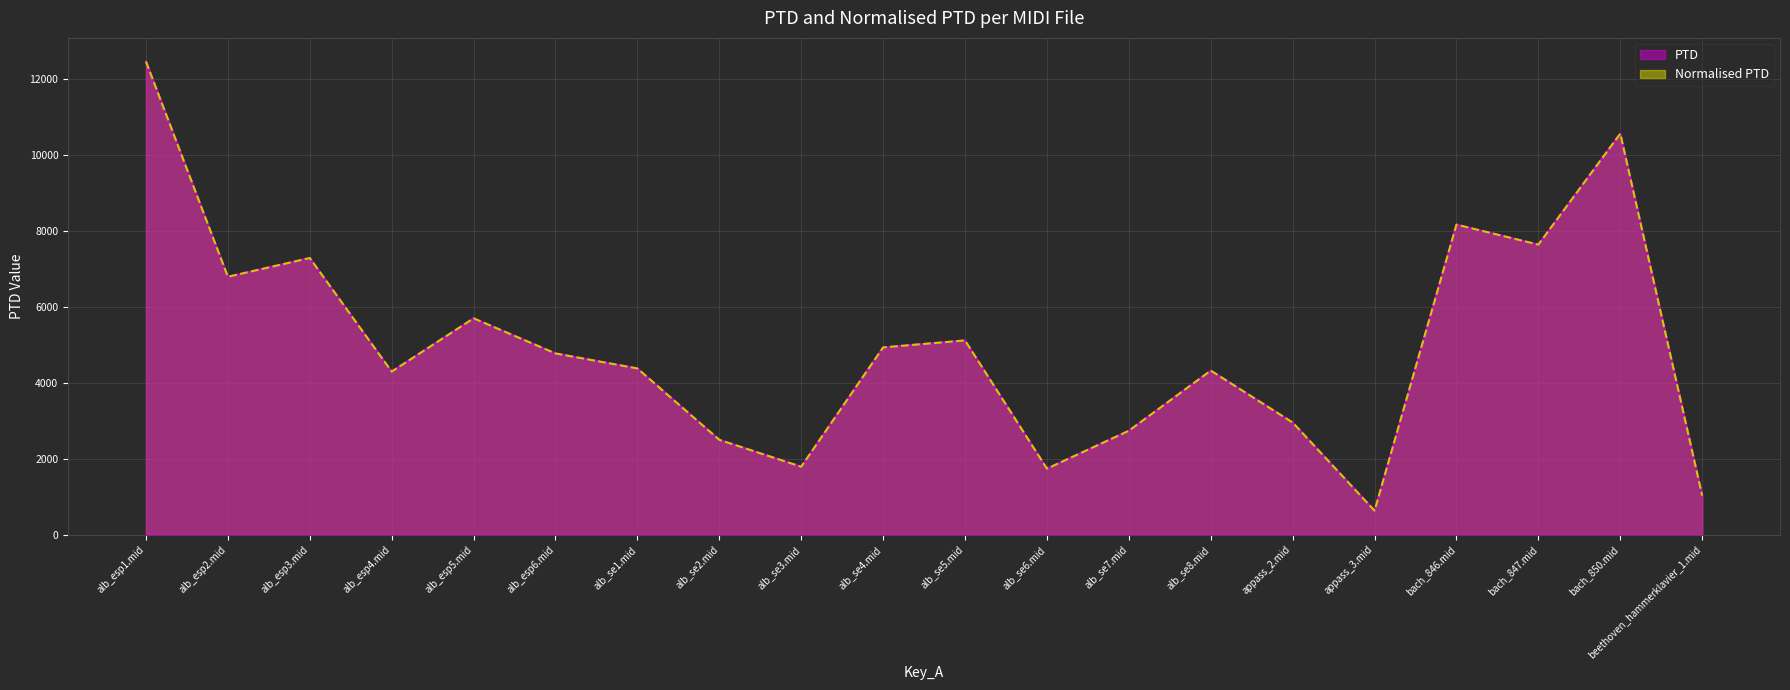

Which series has the largest range (max minus min)?

PTD